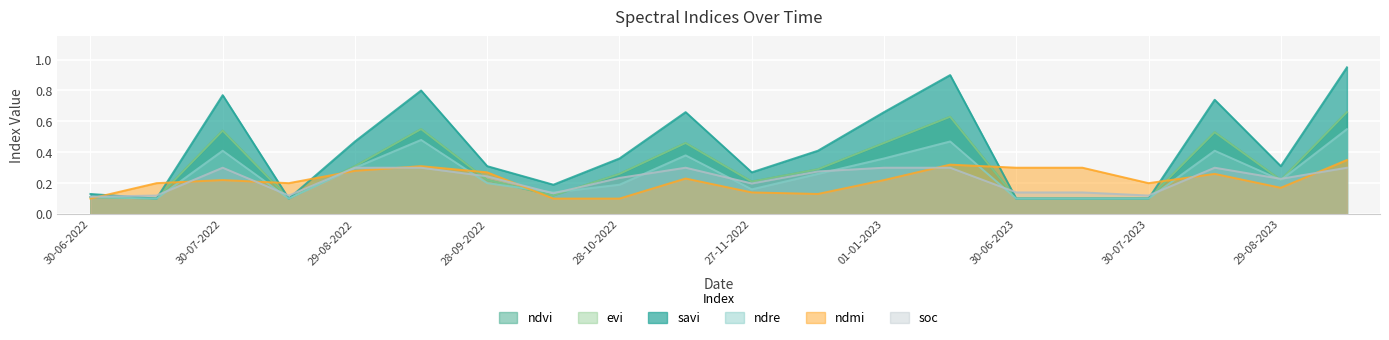

How many categories are shown in the chart?

20